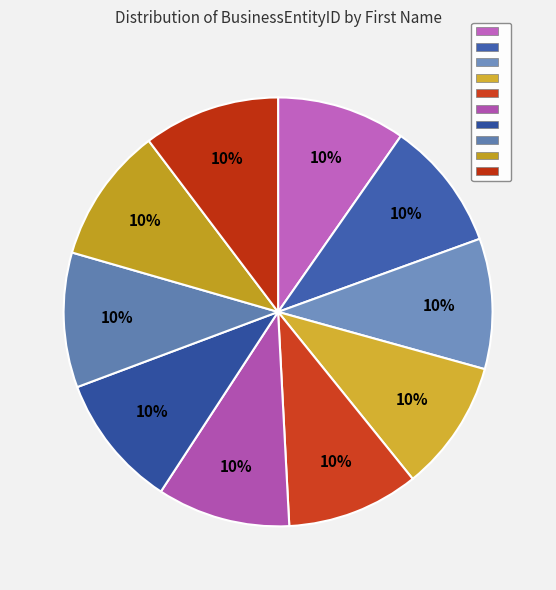

How many segments does this pie chart have?

10